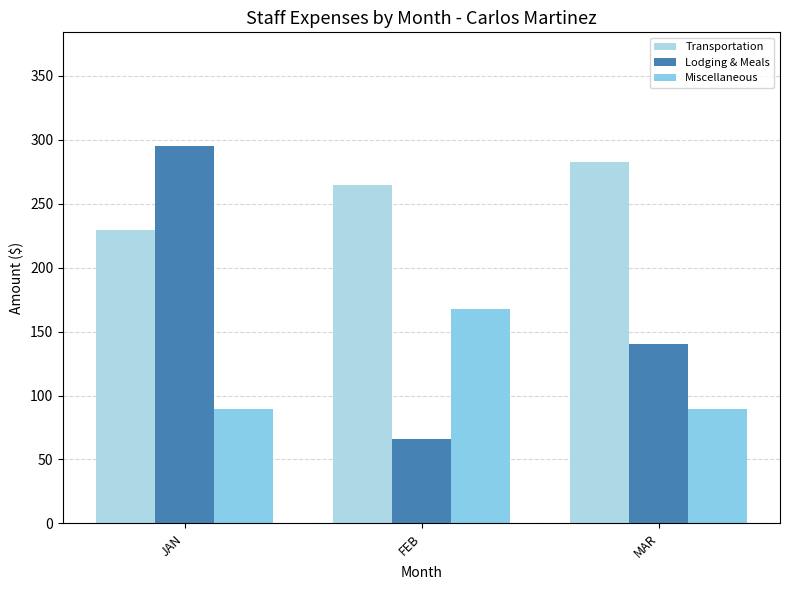

Are the bars grouped side by side (vs. stacked)?

Yes